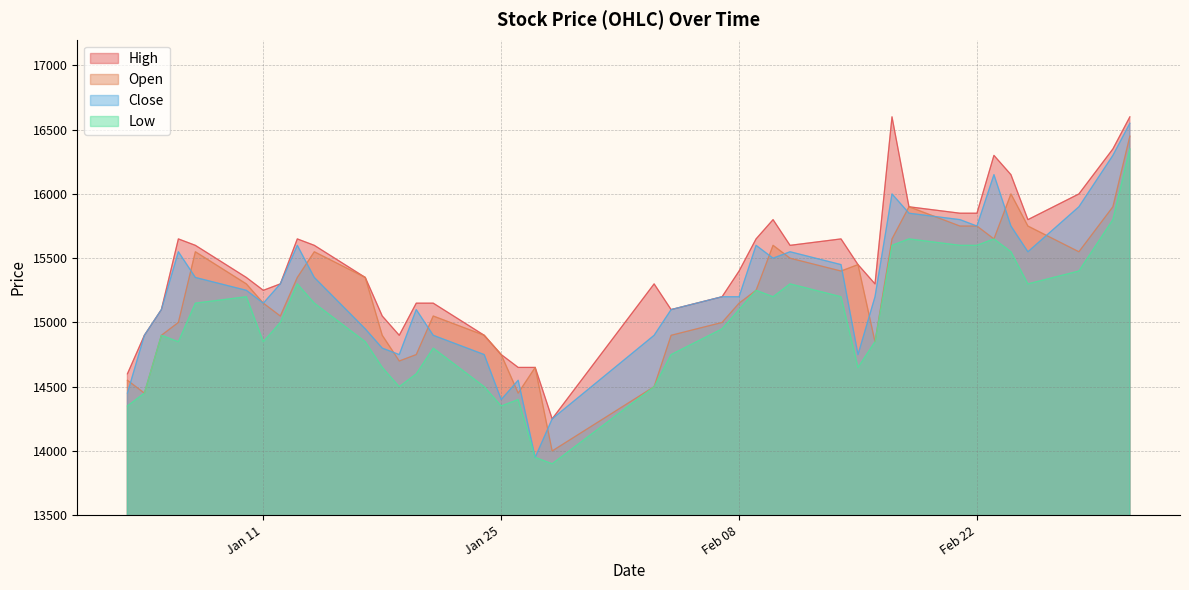

What position from the right is 2022-01-04?

39